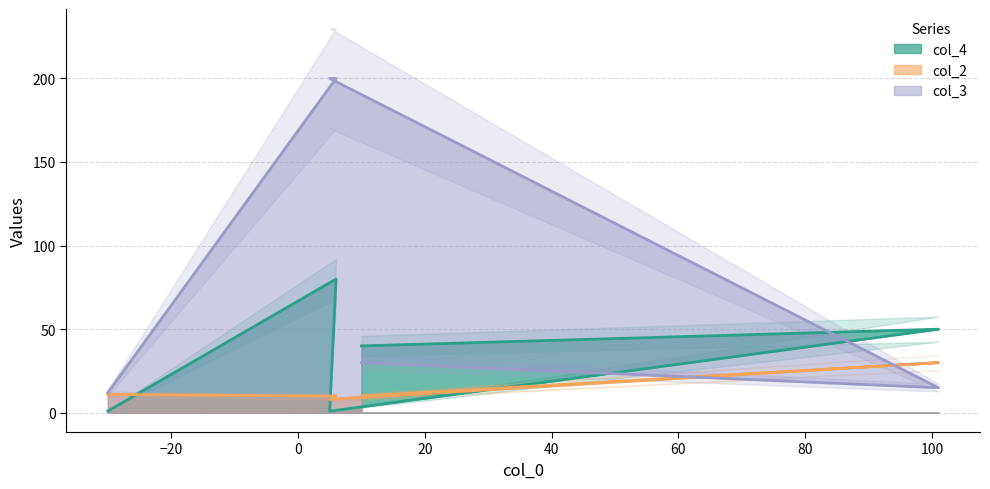

Read the col_2 value at 101.

30